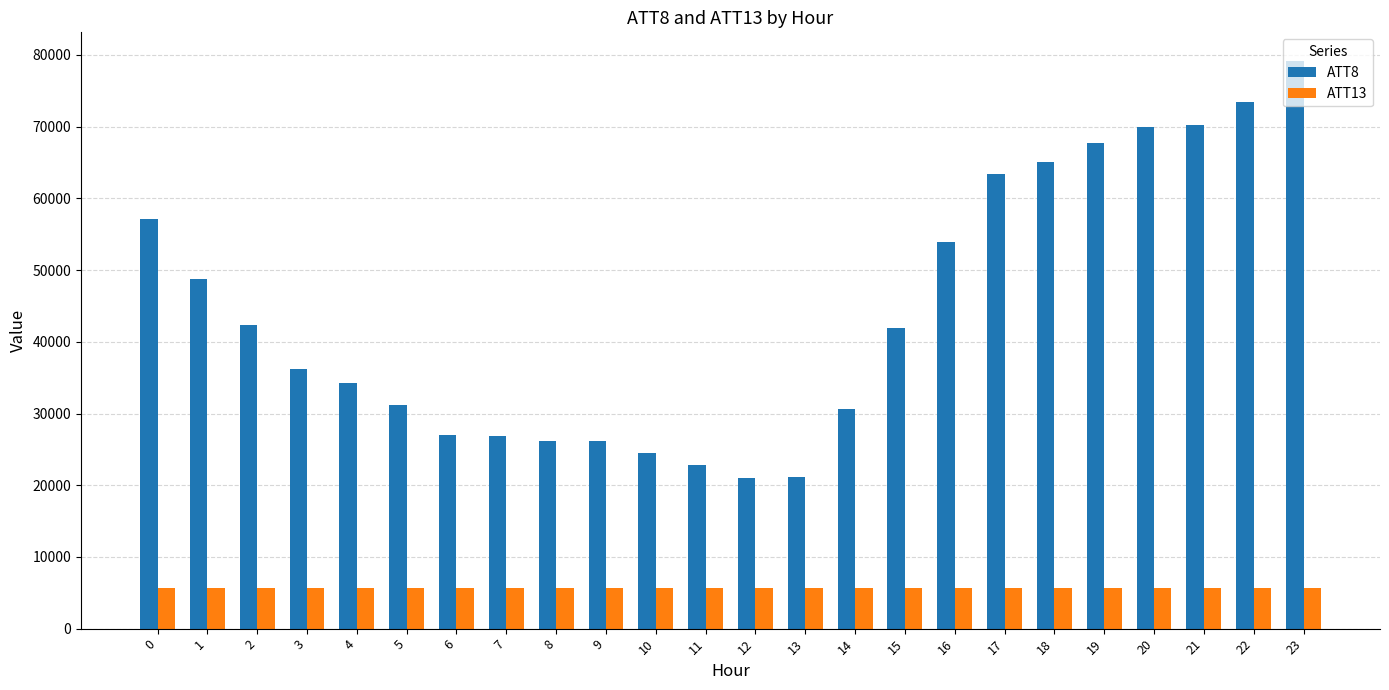

What is the smallest value displayed?

5635.6